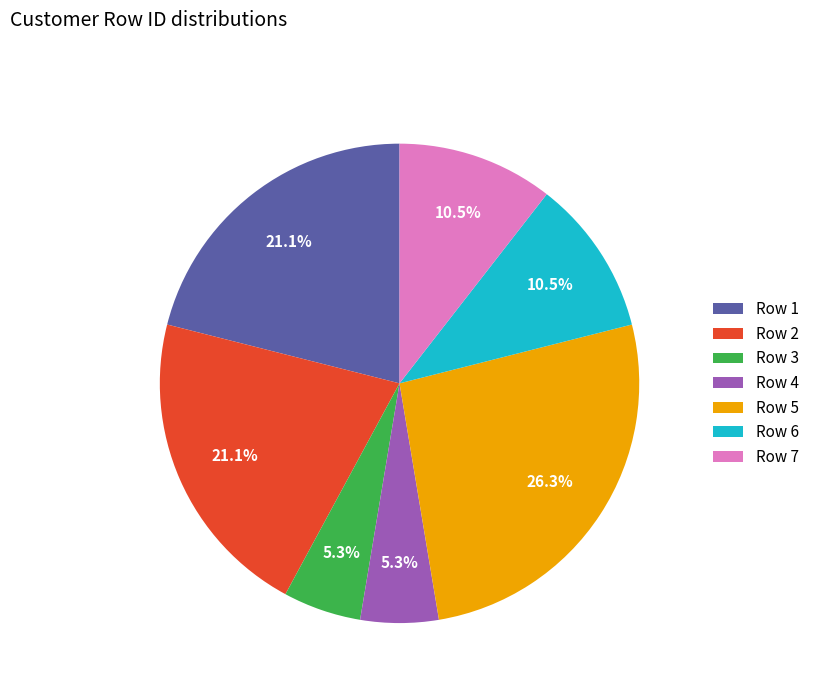

What is the ratio of the value at Row 3 to the value at Row 6?

0.5